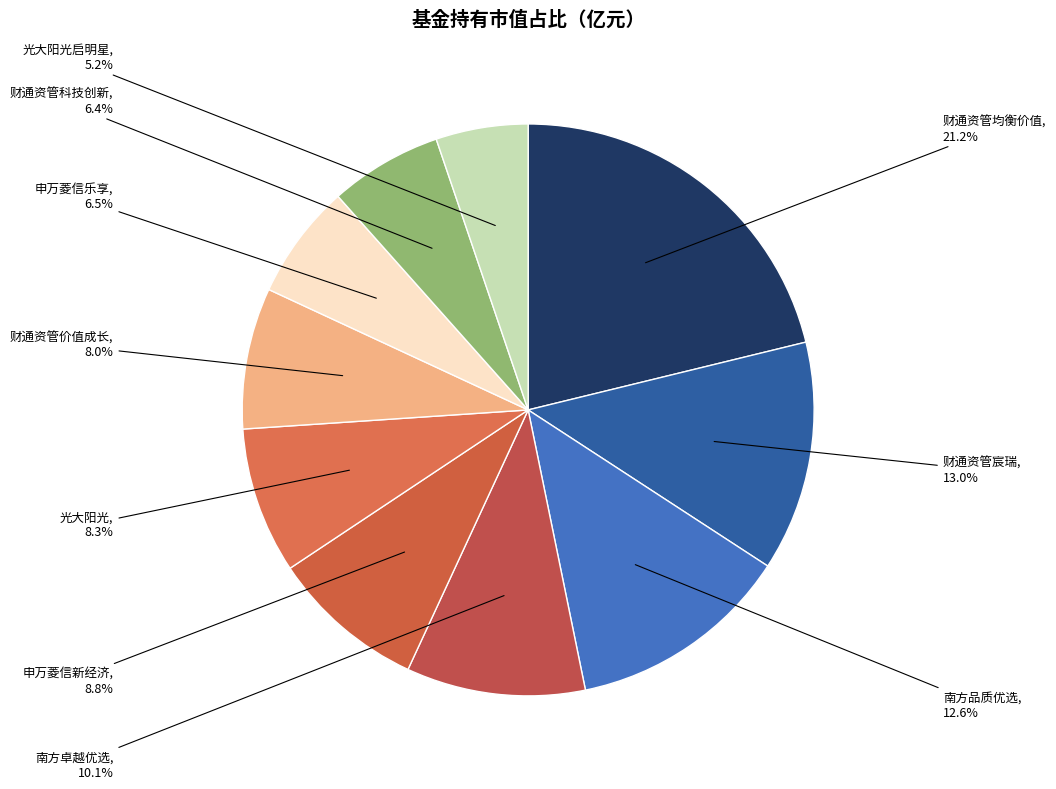

Is there any slice that represents more than half of the pie?

No